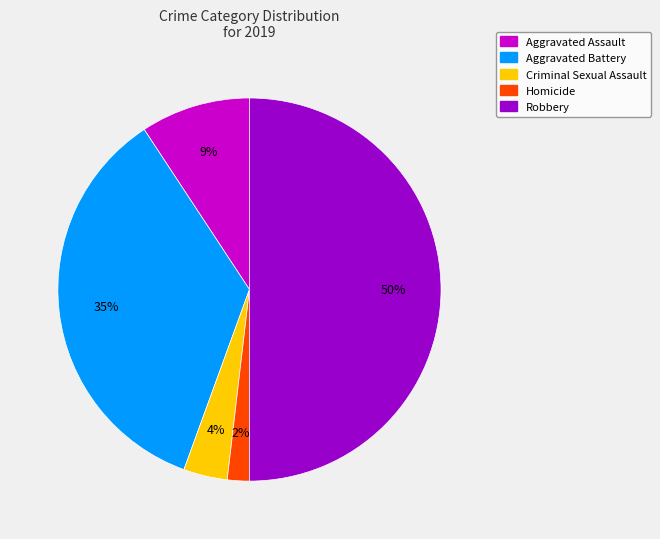

True or false: Aggravated Battery accounts for 35% of the total.

True